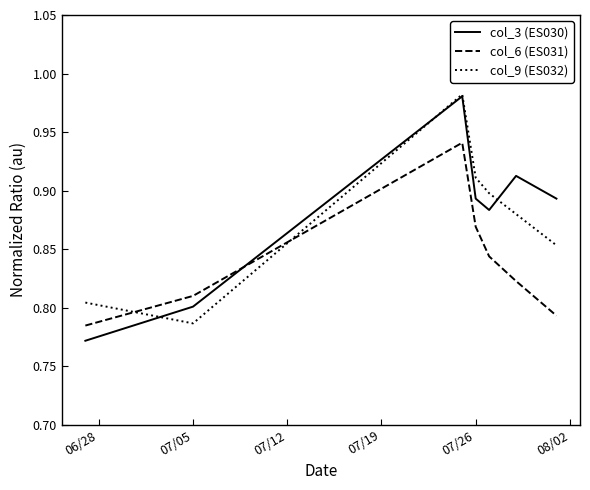

Which series ends up on top after the final intersection of col_6 (ES031) and col_3 (ES030)?

col_3 (ES030)